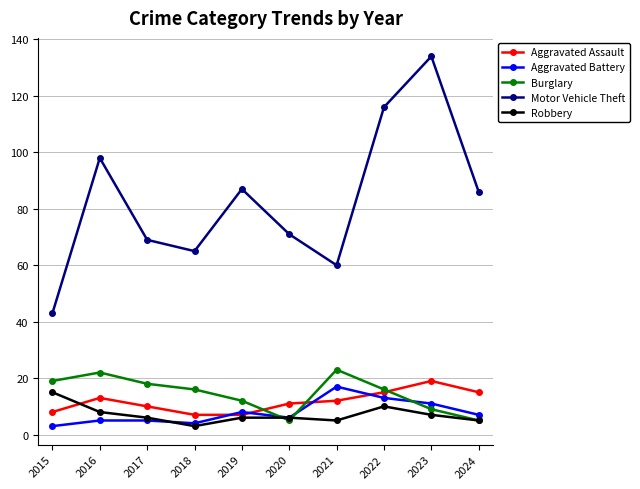

At 2023, list the series in order from smallest to largest.

Robbery, Burglary, Aggravated Battery, Aggravated Assault, Motor Vehicle Theft